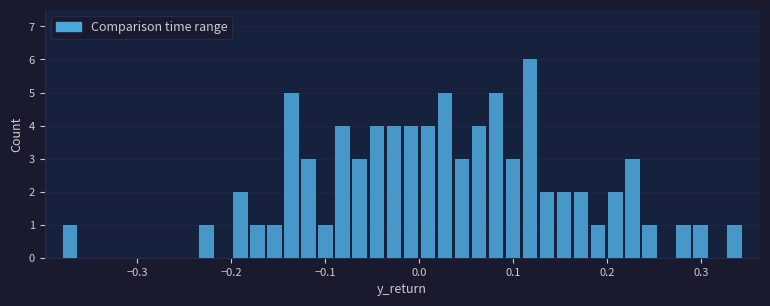

Around what value on the x-axis is the tallest bar? Give the approximate position of its centre, as read against the axis.

0.12